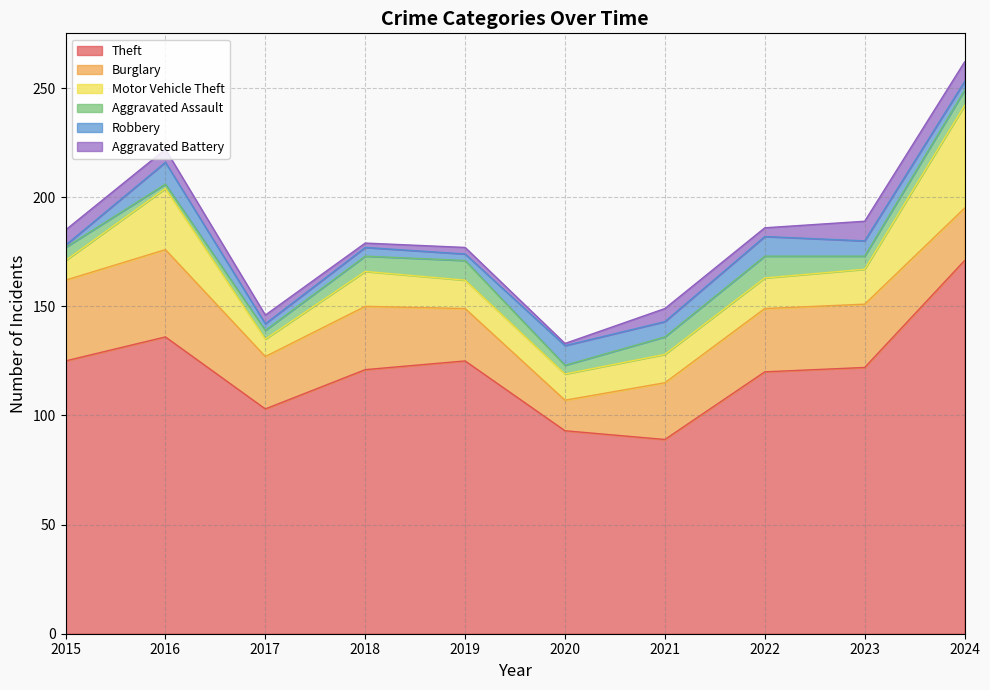

Count the number of data series in this chart.

6